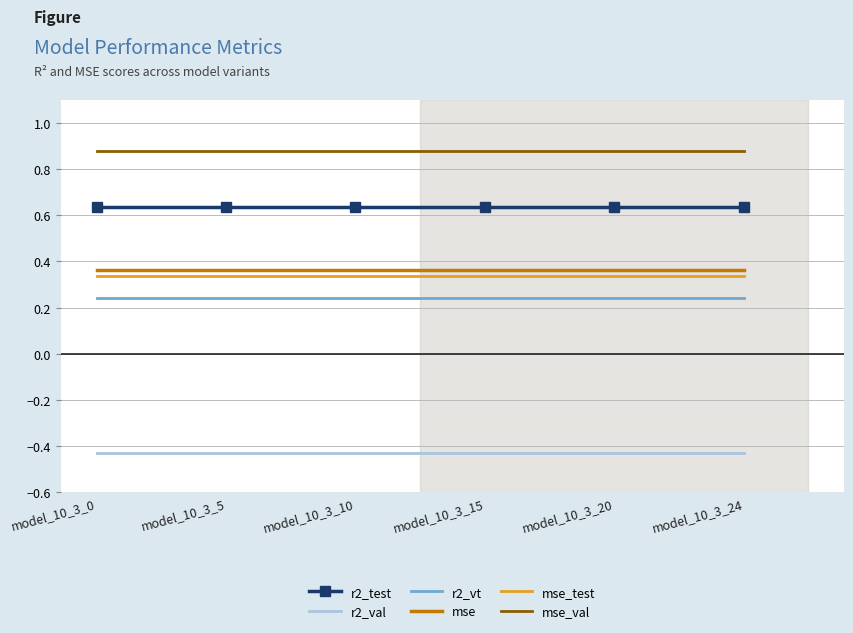

What is the difference between the highest and lowest values at model_10_3_10?

1.3